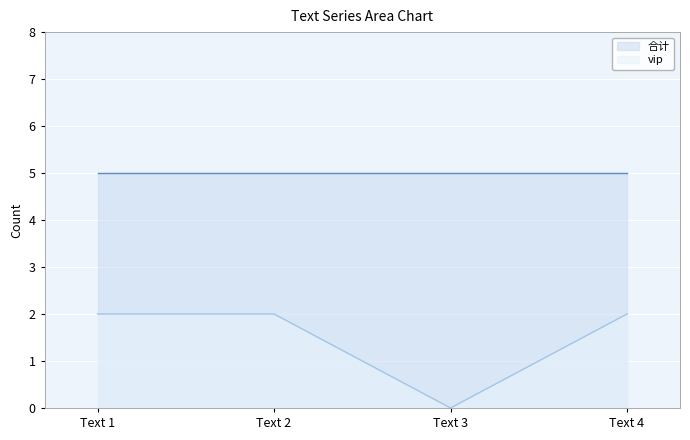

Which series changed the most between Text 1 and Text 3?

vip